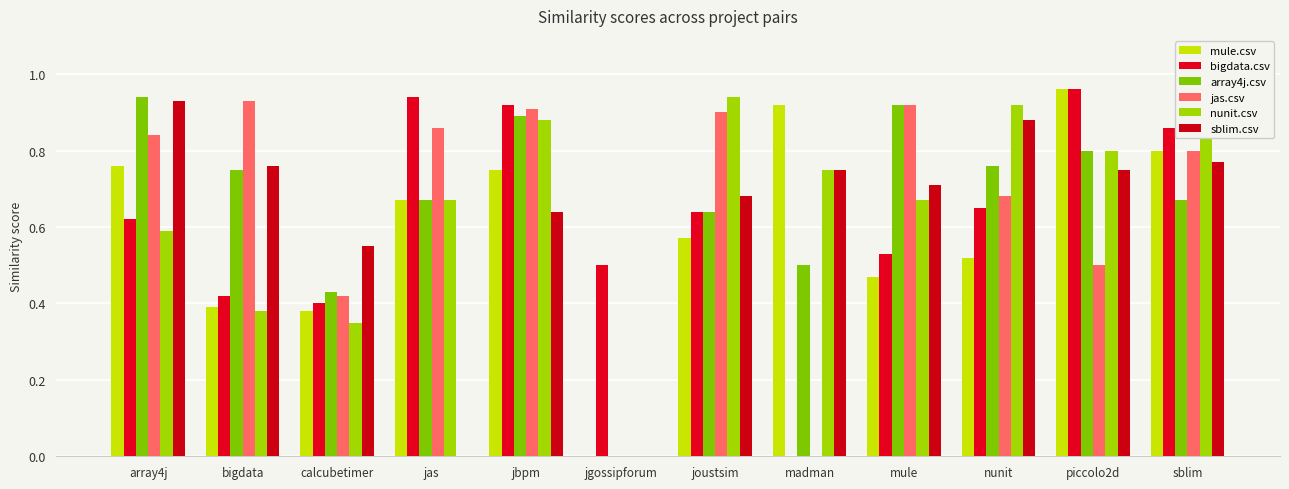

How many series are shown in this chart?

6